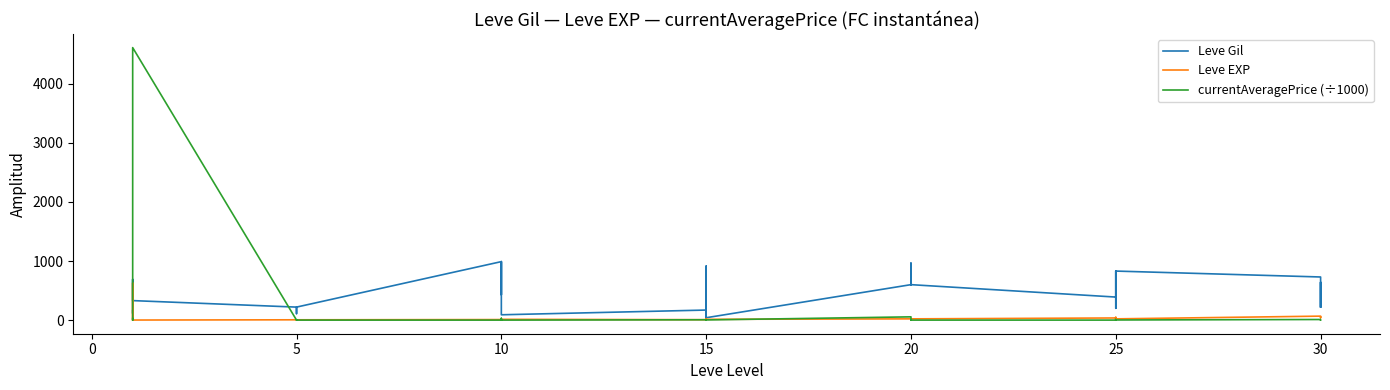

What is the spread (max minus min) of values at 10?

990.0